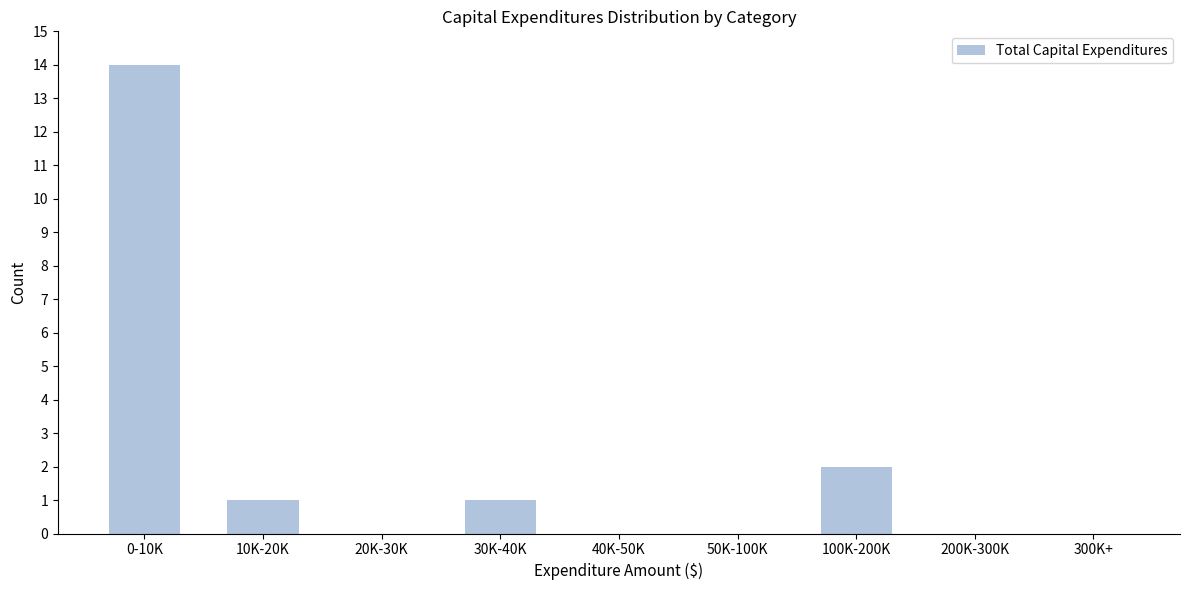

Reading left to right, what are all the values shown in this chart?

0-10K=14	10K-20K=1	20K-30K=0	30K-40K=1	40K-50K=0	50K-100K=0	100K-200K=2	200K-300K=0	300K+=0